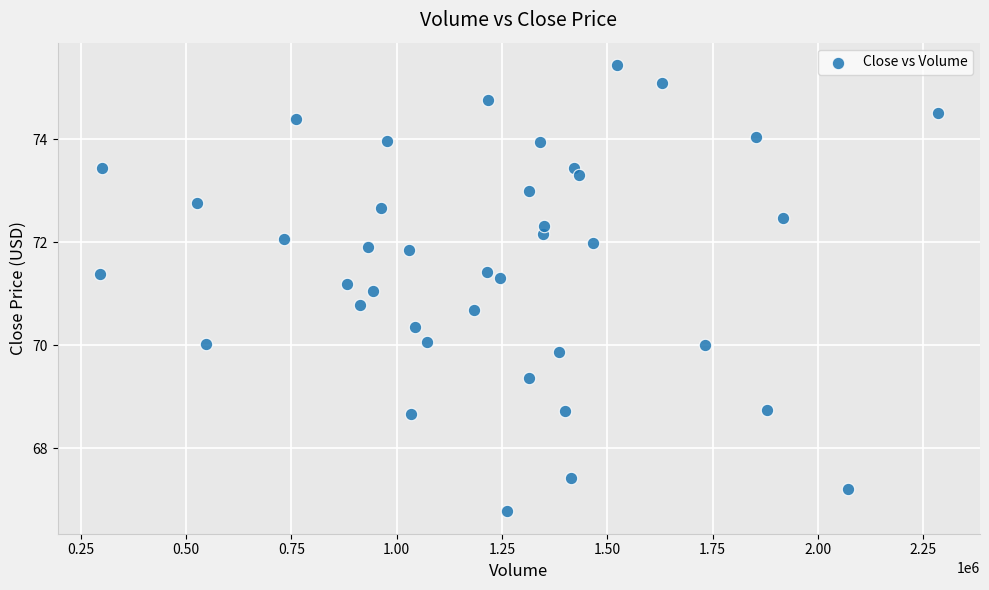

What is the range of X values (max minus min)?

1989900.0